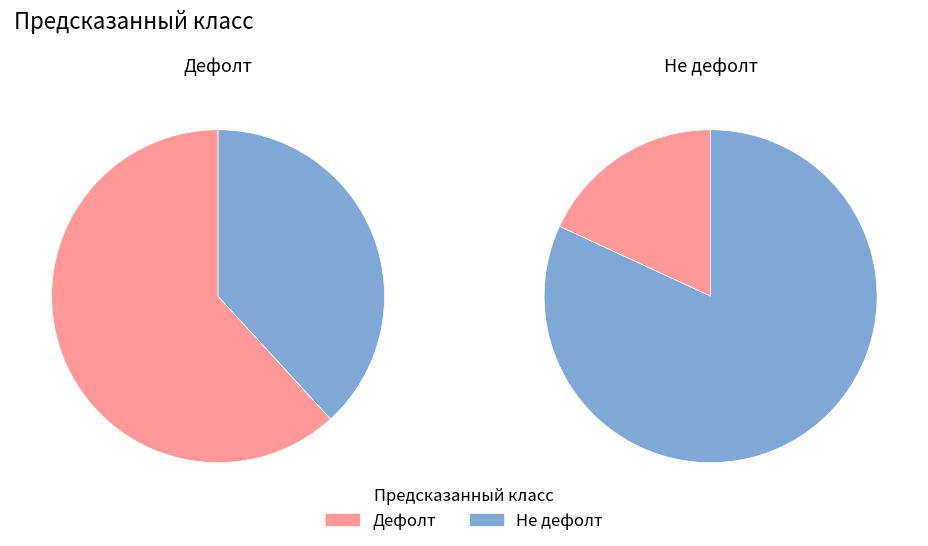

How many segments does this pie chart have?

2